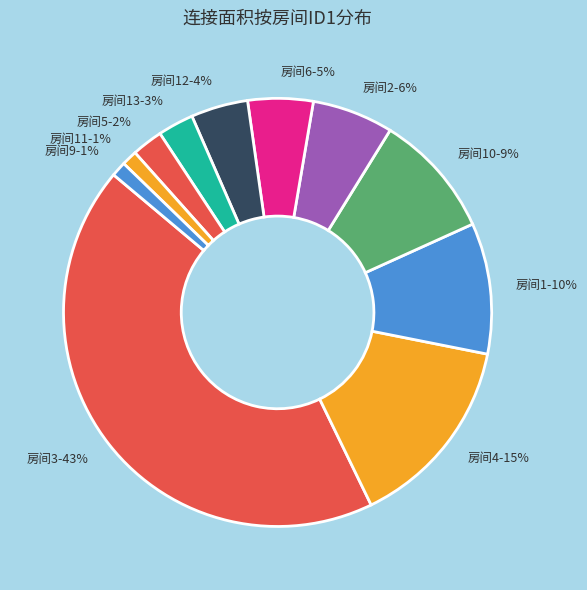

How many segments does this pie chart have?

11